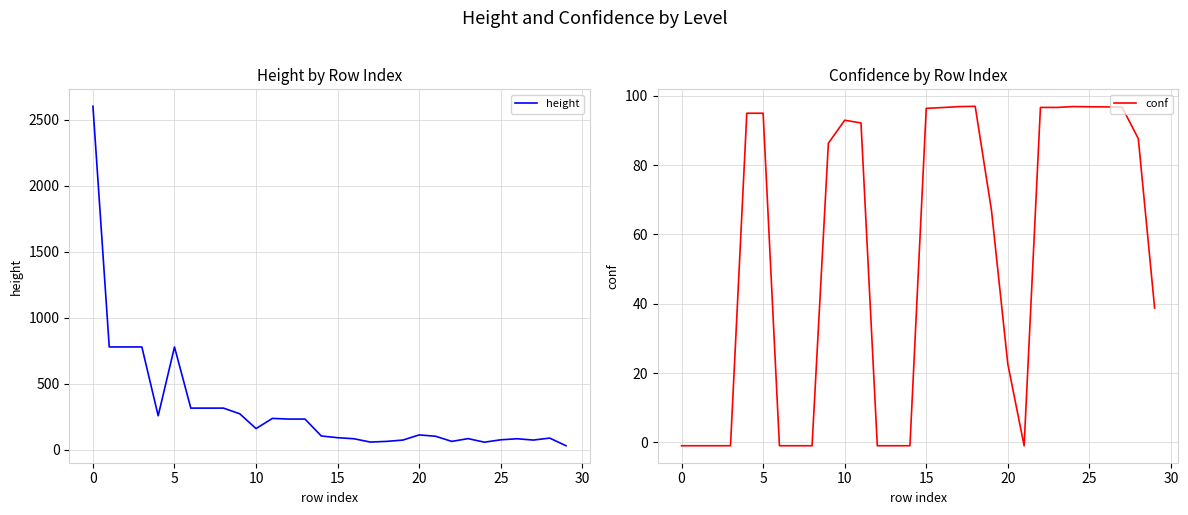

What is the minimum value for conf?

-1.0